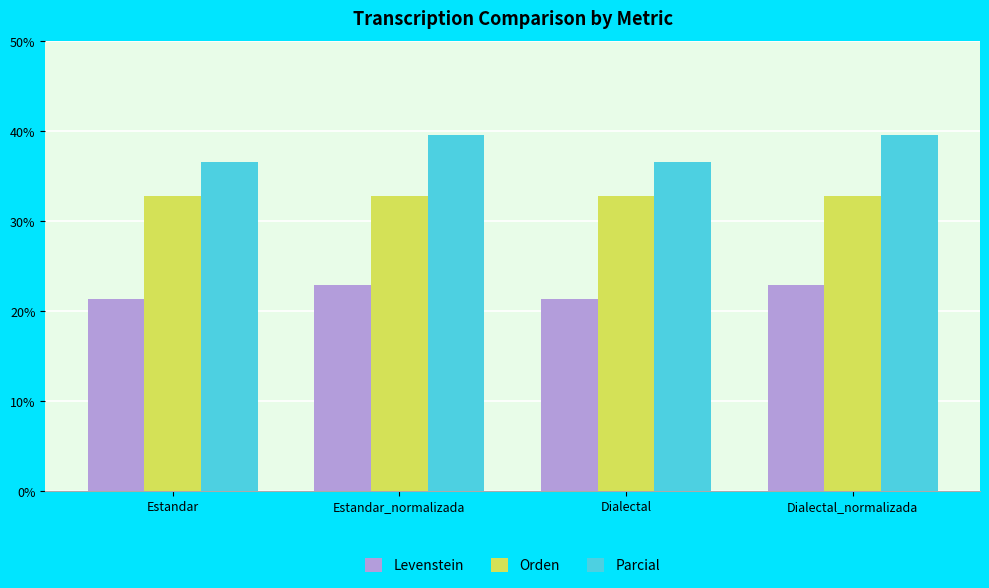

Rank the series at Estandar from highest to lowest value.

Parcial, Orden, Levenstein